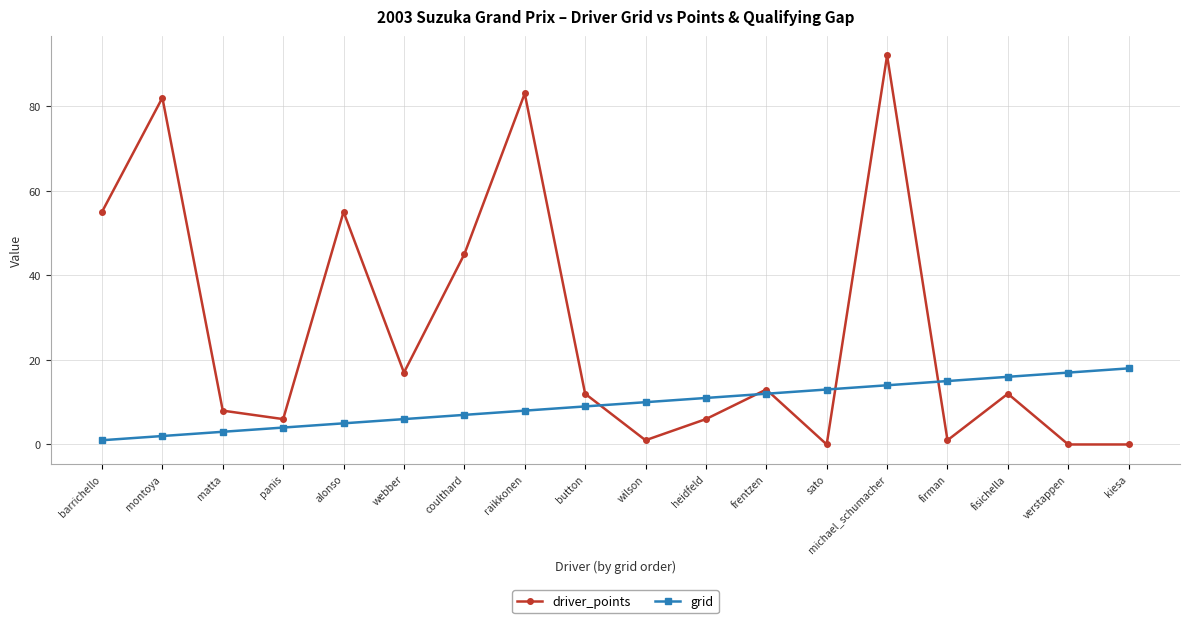

Reading left to right, list all the values displayed in this chart.

driver_points: 55	82	8	6	55	17	45	83	12	1	6	13	0	92	1	12	0	0
grid: 1	2	3	4	5	6	7	8	9	10	11	12	13	14	15	16	17	18